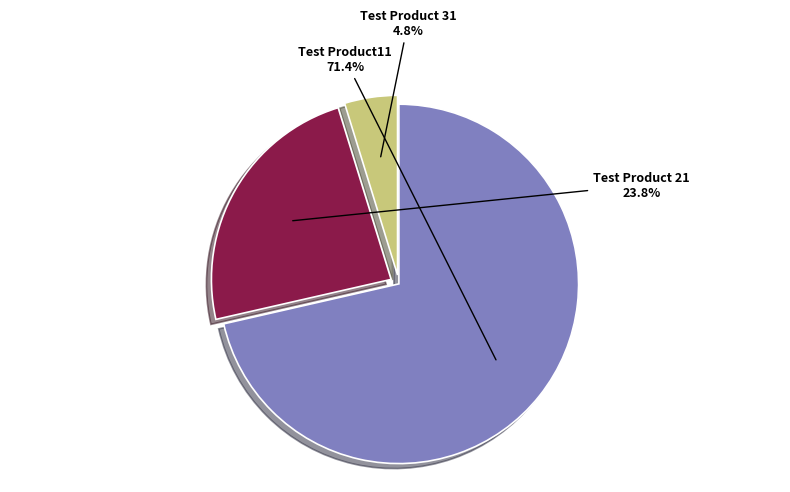

Is there a majority slice in this chart?

Yes